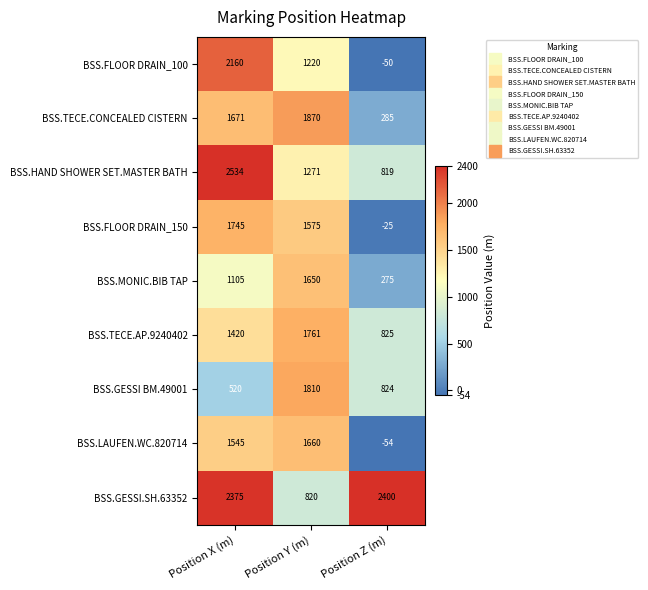

Reading left to right, extract all data points from this chart.

BSS.FLOOR DRAIN_100: Position X (m)=2160	Position Y (m)=1220	Position Z (m)=-50
BSS.TECE.CONCEALED CISTERN: Position X (m)=1671	Position Y (m)=1870	Position Z (m)=285
BSS.HAND SHOWER SET.MASTER BATH: Position X (m)=2534	Position Y (m)=1271	Position Z (m)=819
BSS.FLOOR DRAIN_150: Position X (m)=1745	Position Y (m)=1575	Position Z (m)=-25
BSS.MONIC.BIB TAP: Position X (m)=1105	Position Y (m)=1650	Position Z (m)=275
BSS.TECE.AP.9240402: Position X (m)=1420	Position Y (m)=1761	Position Z (m)=825
BSS.GESSI BM.49001: Position X (m)=520	Position Y (m)=1810	Position Z (m)=824
BSS.LAUFEN.WC.820714: Position X (m)=1545	Position Y (m)=1660	Position Z (m)=-54
BSS.GESSI.SH.63352: Position X (m)=2375	Position Y (m)=820	Position Z (m)=2400